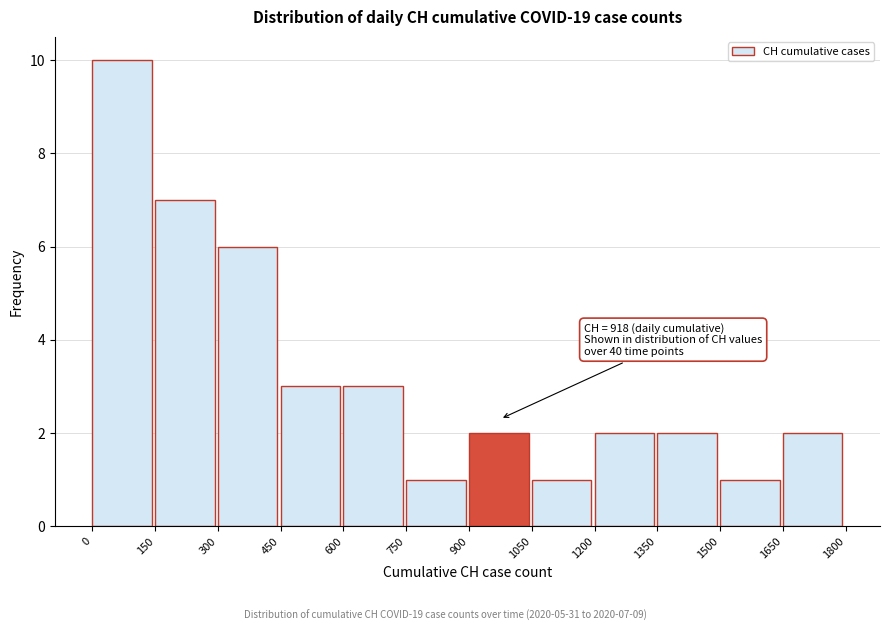

Over which range of the x-axis is the bar tallest?

0 to 150